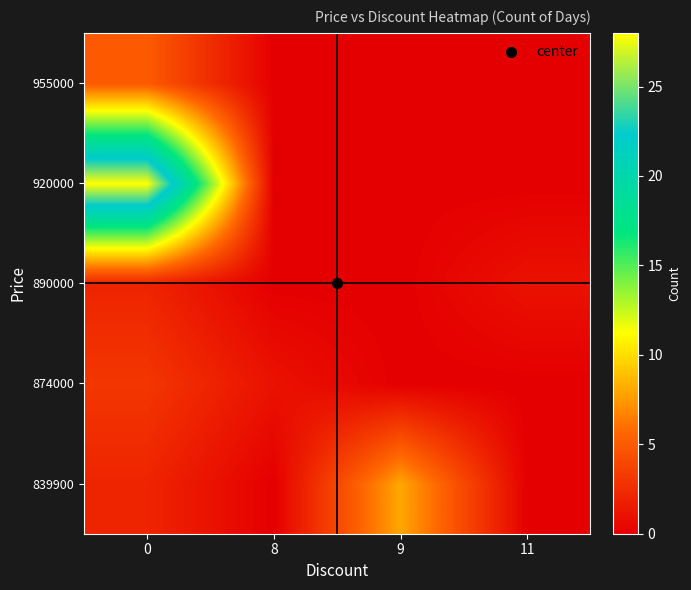

How many series are shown in this chart?

5